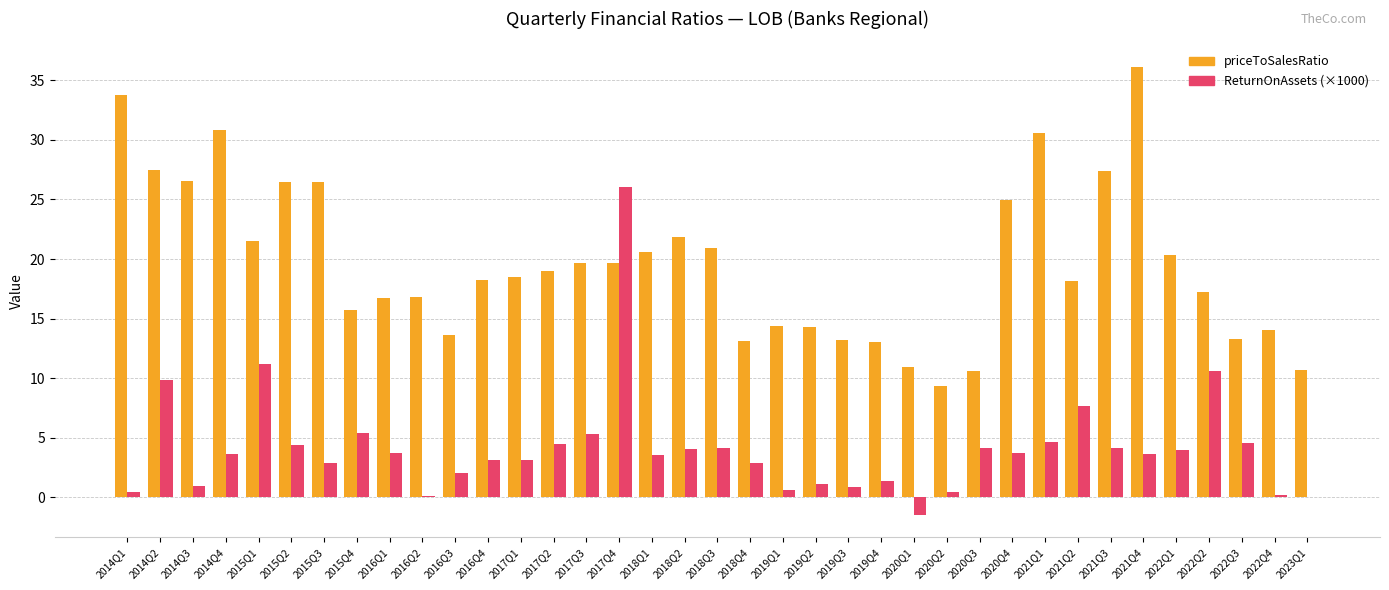

Is the value of ReturnOnAssets (×1000) at 2019Q1 greater than the value of priceToSalesRatio at 2014Q3?

No